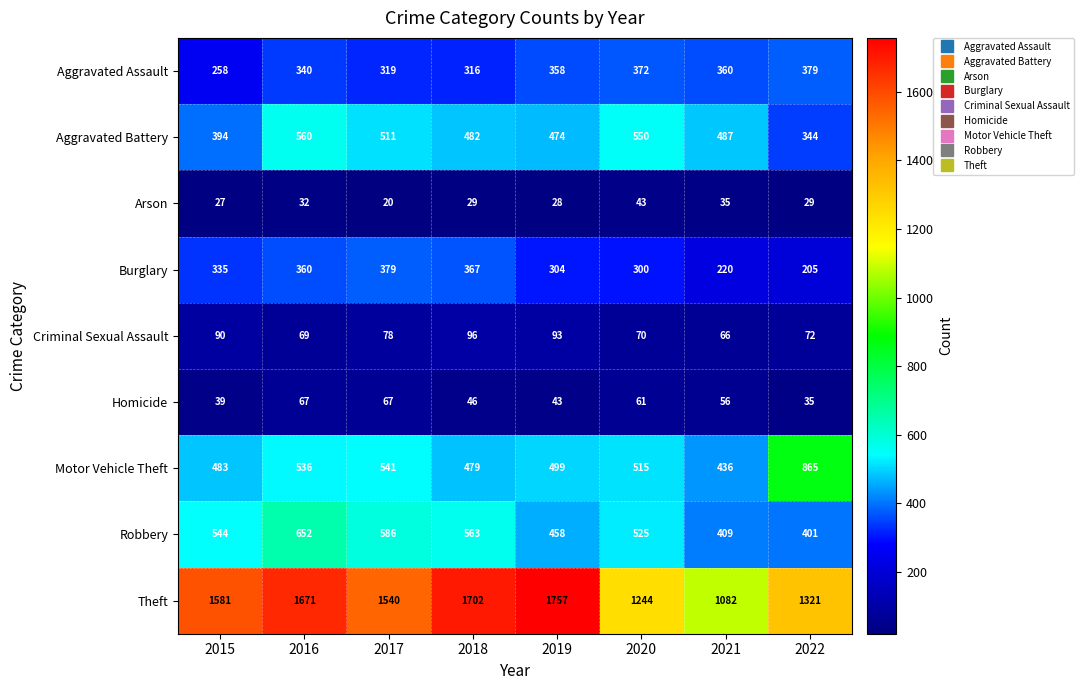

Rank the series at 2016 from highest to lowest value.

Theft, Robbery, Aggravated Battery, Motor Vehicle Theft, Burglary, Aggravated Assault, Criminal Sexual Assault, Homicide, Arson